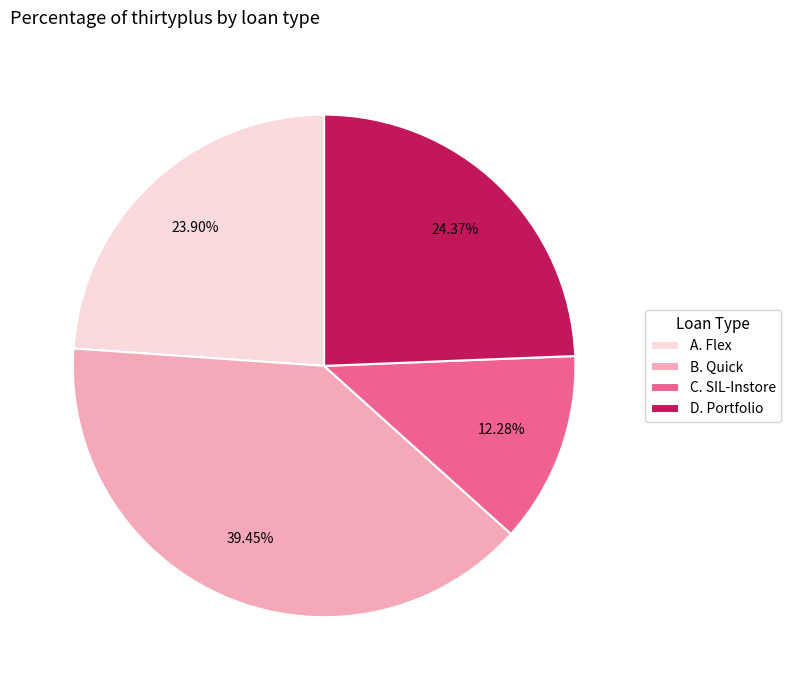

True or false: A. Flex accounts for 24% of the total.

True